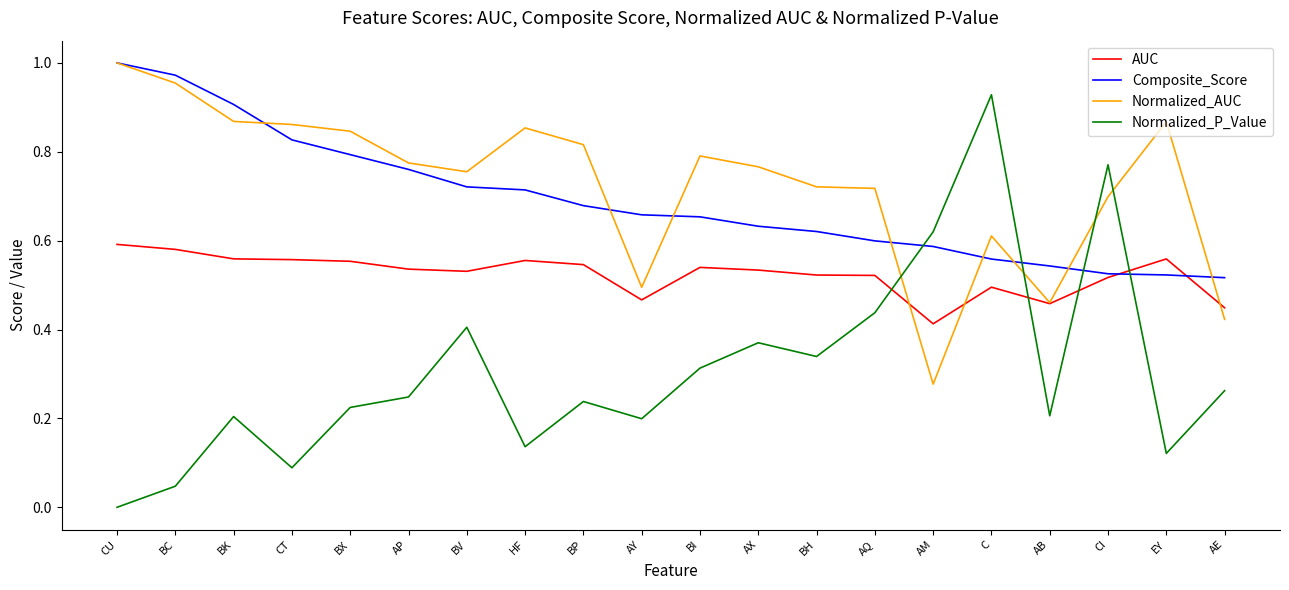

In Normalized_P_Value, how many points are lower than both neighbors (excluding endpoints)?

6